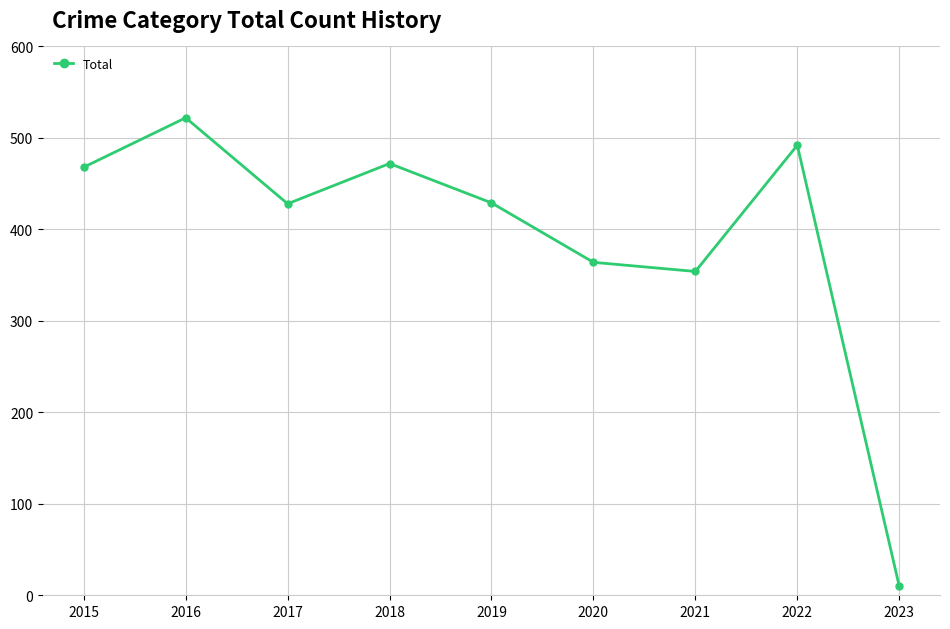

The value at 2017 is 428. True or false?

True